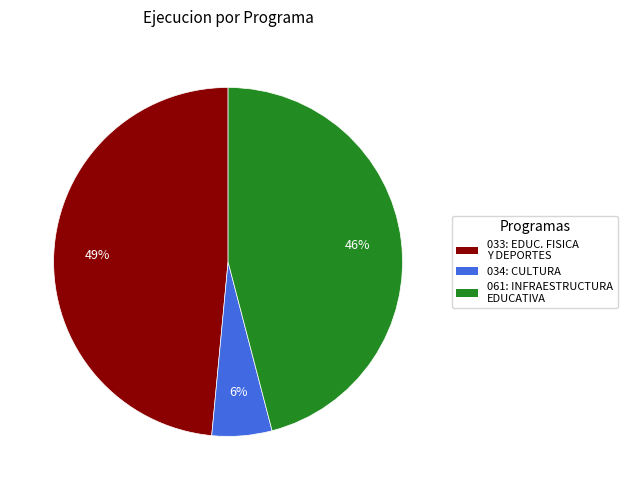

To the nearest percent, what is the difference between the largest and smallest slice percentages?

43%